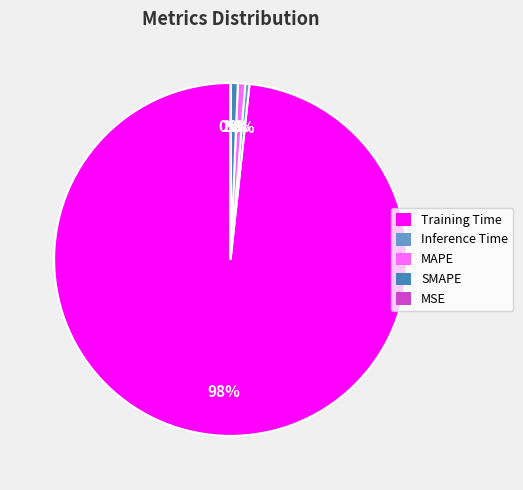

The MAPE slice represents 1% of the pie. True or false?

True